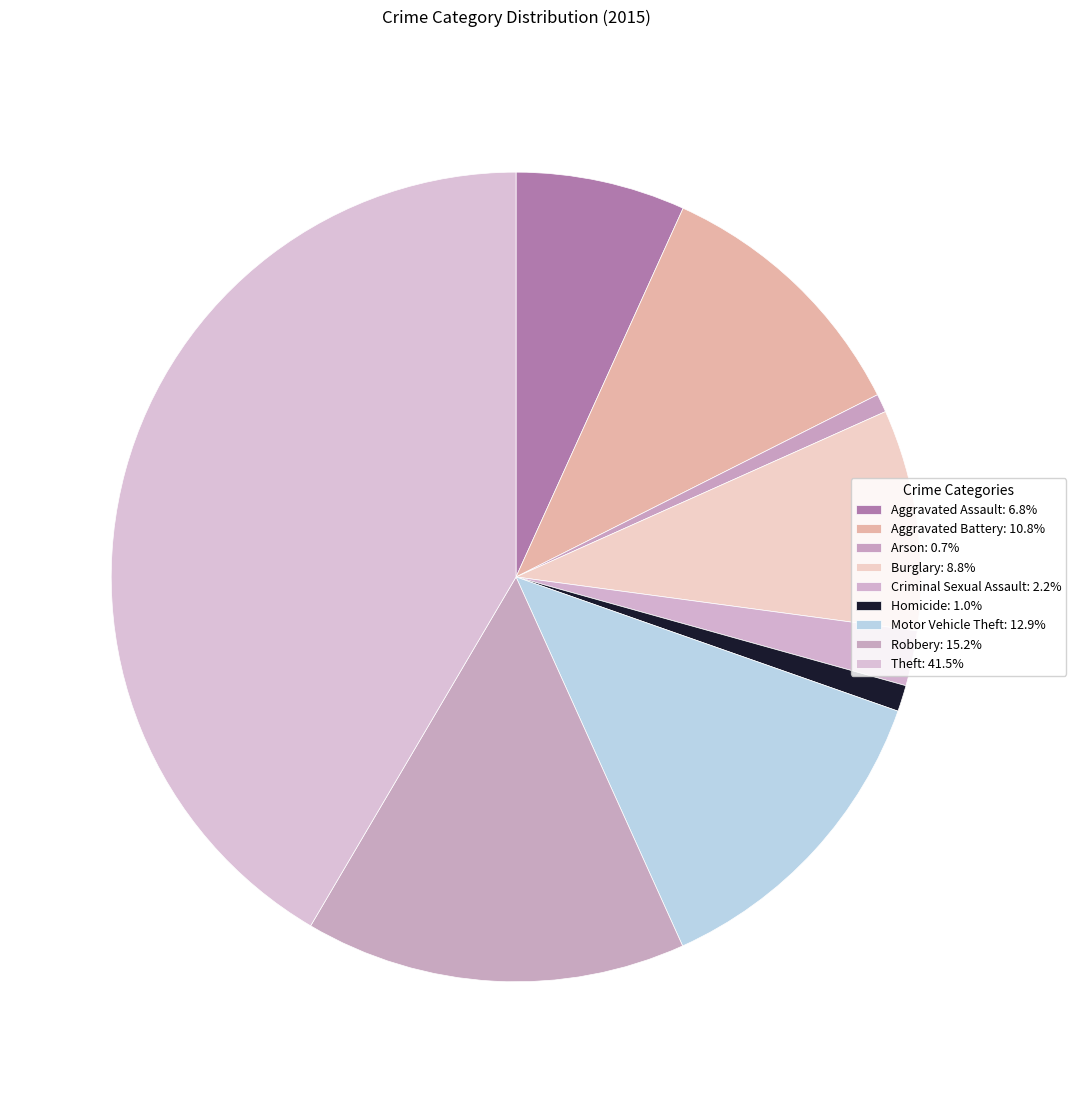

How many slices are in this pie chart?

9